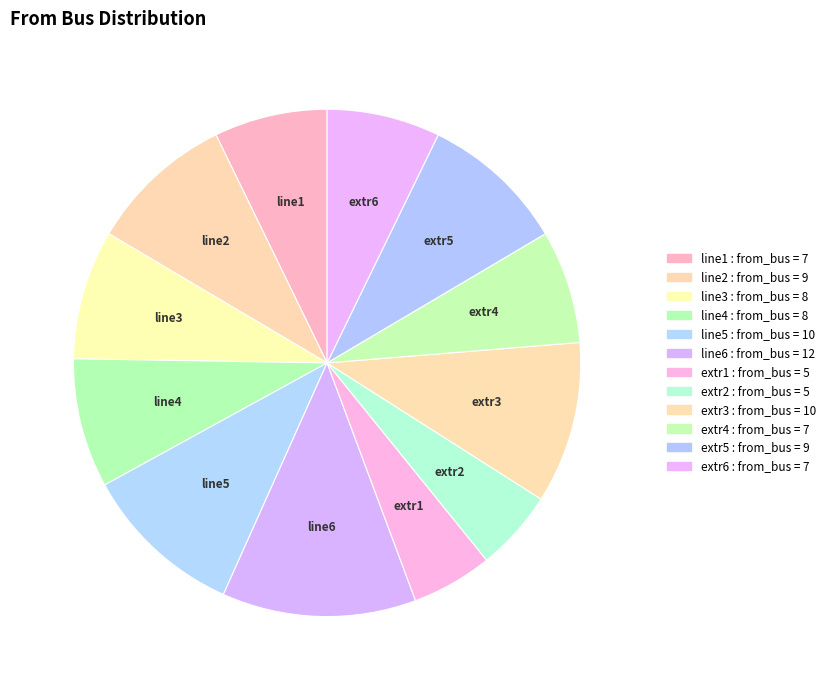

How many slices are in this pie chart?

12